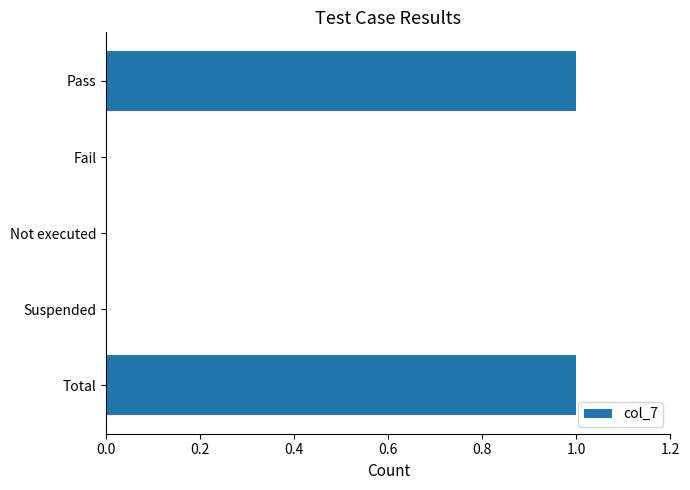

Between Suspended and Pass, which is larger?

Pass